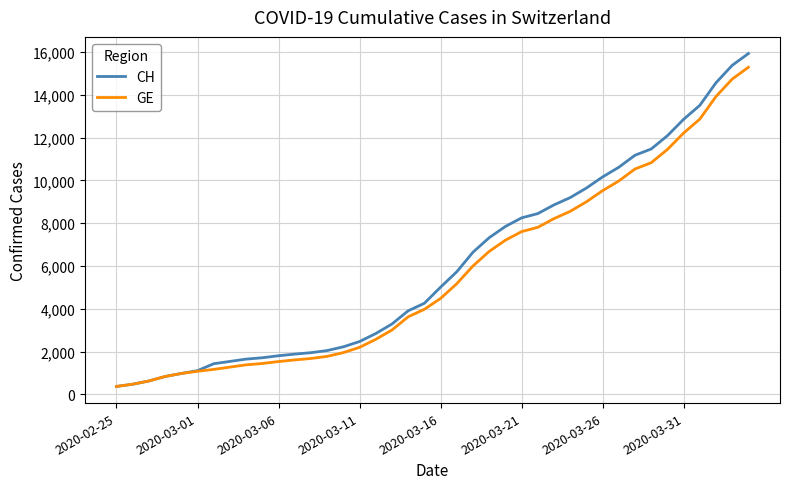

What is the smallest value displayed?

375